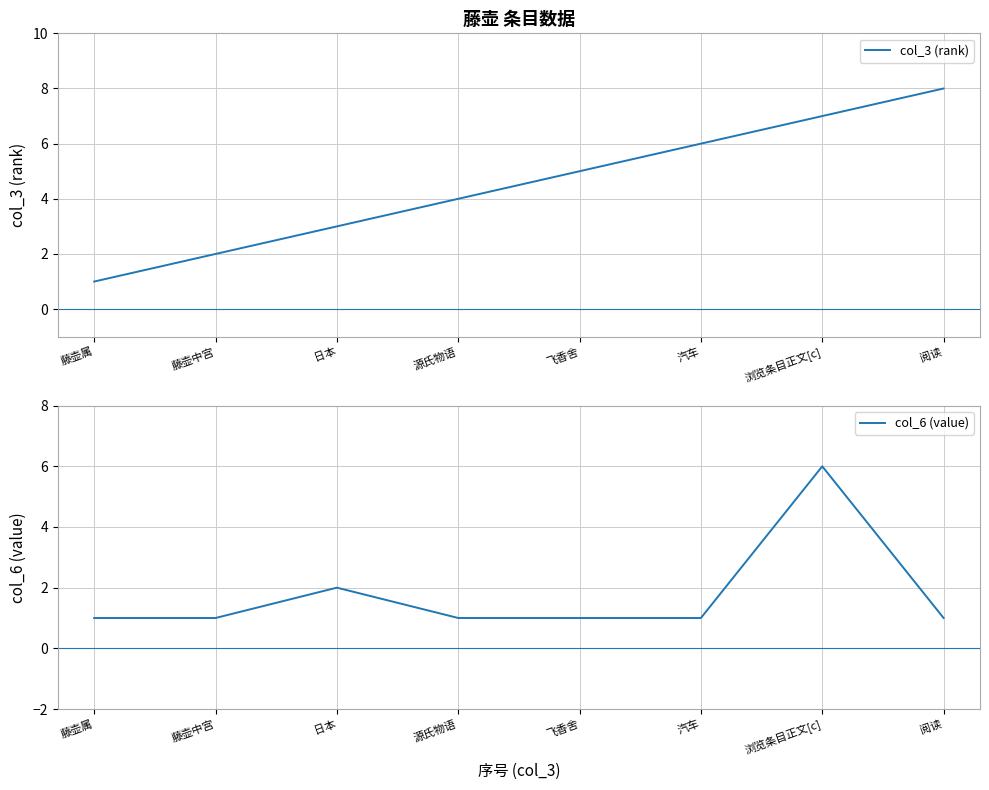

What is the sum of the col_3 (rank) values at 浏览条目正文[c] and 藤壶中宫?

9